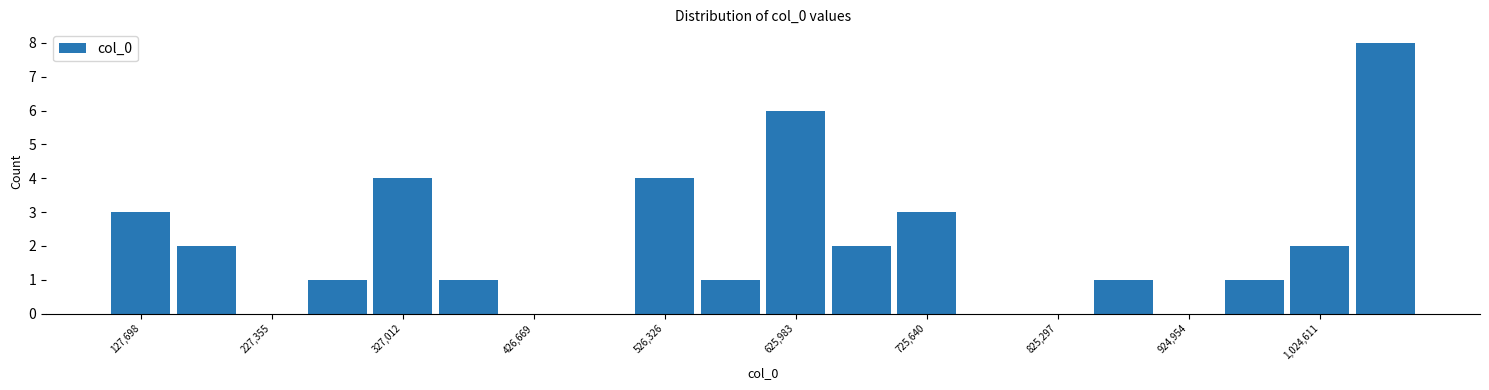

Reading left to right, list every bar in this chart as the range it spans on the x-axis followed by its height. Neither the bar edges nor the heights are printed on the chart, so give them approximately, as read against the axes.

100000 to 150000: 3
150000 to 200000: 2
200000 to 250000: 0
250000 to 300000: 1
300000 to 350000: 4
350000 to 400000: 1
400000 to 450000: 0
450000 to 500000: 0
500000 to 550000: 4
550000 to 600000: 1
600000 to 650000: 6
650000 to 700000: 2
700000 to 750000: 3
750000 to 800000: 0
800000 to 850000: 0
850000 to 900000: 1
900000 to 950000: 0
950000 to 1000000: 1
1000000 to 1050000: 2
1050000 to 1100000: 8